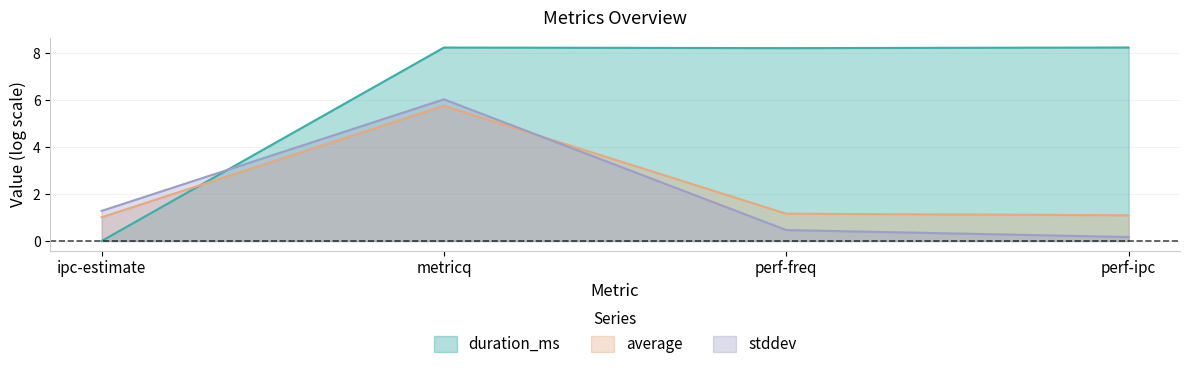

At which category does the chart reach its peak across all series?

perf-ipc